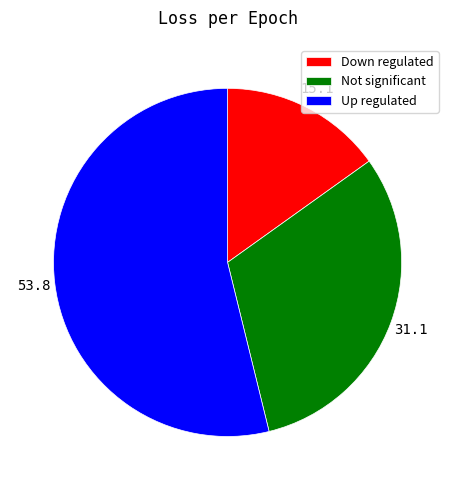

Is it true that Down regulated is 8% of the pie?

False